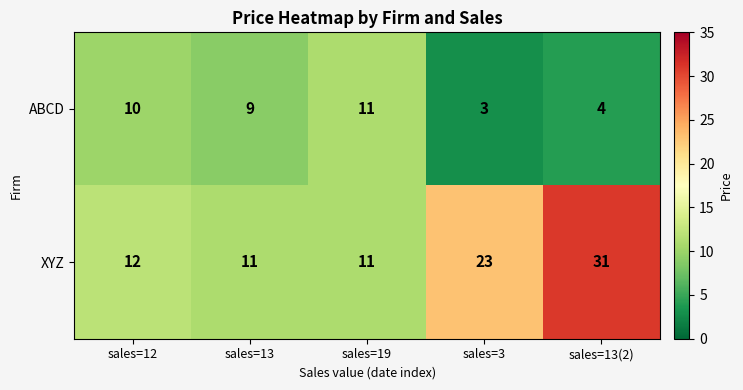

At which category is the sum across all series the highest?

sales=13(2)